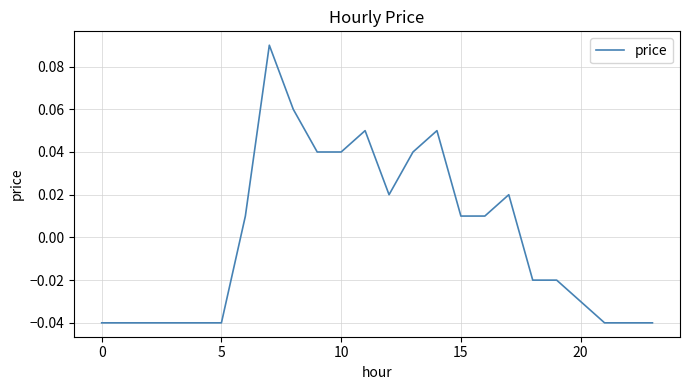

How many values are below zero?

12